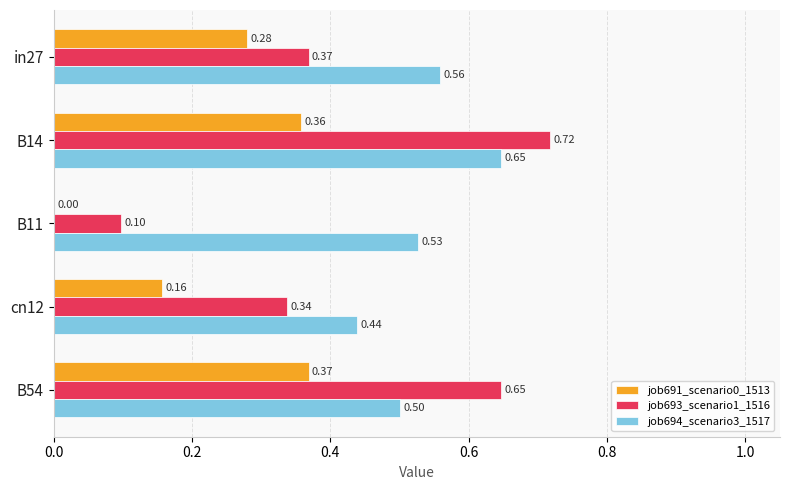

Which series has the largest total across all categories?

job694_scenario3_1517